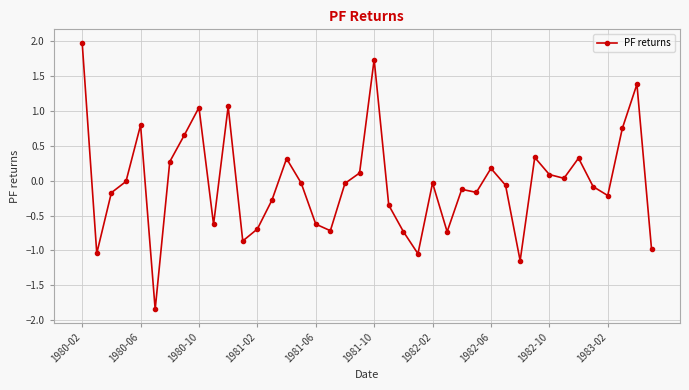

Does the chart display data point markers on the line(s)?

Yes